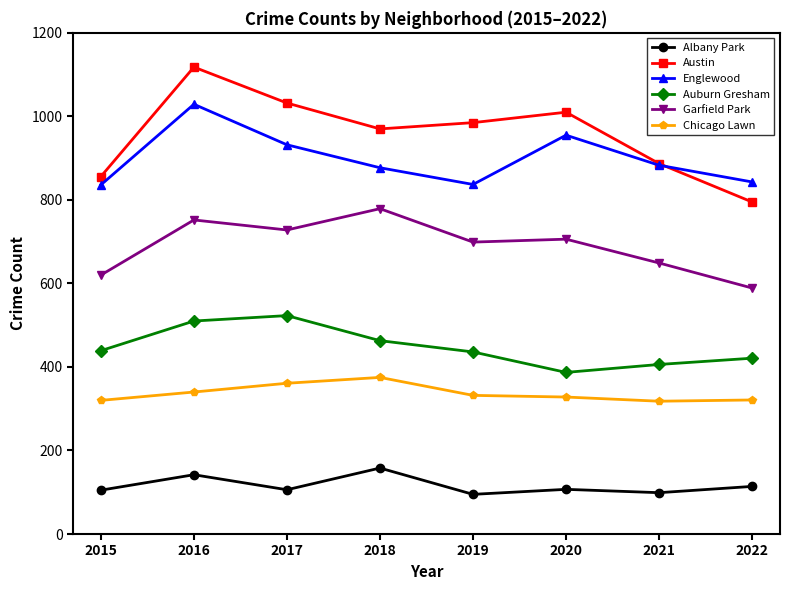

Is it true that Chicago Lawn equals 328 at 2020?

True